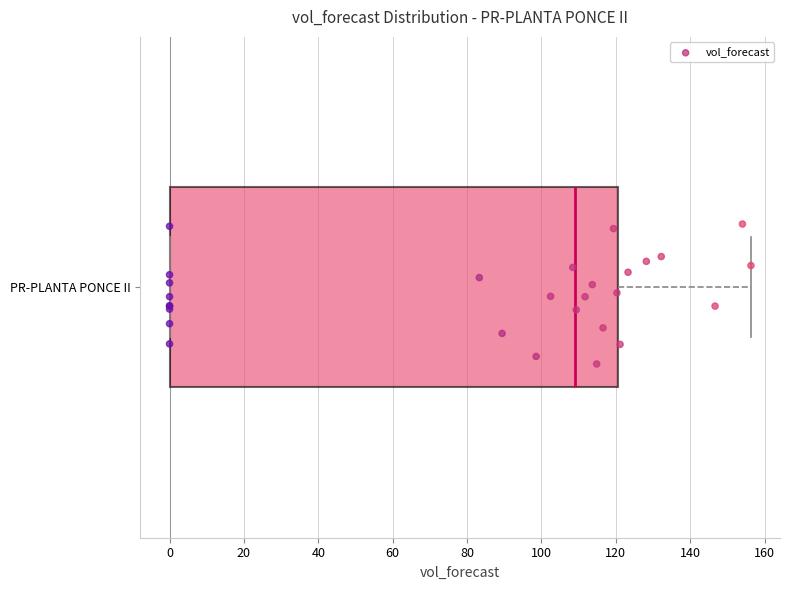

Transcribe this box plot: give where the median line is, the range the box spans, and where the two whiskers end, as read against the x-axis. The values are not printed on the chart, so give them approximately, as read against the axis.

median 108, box 0 to 120, whiskers 0 to 156